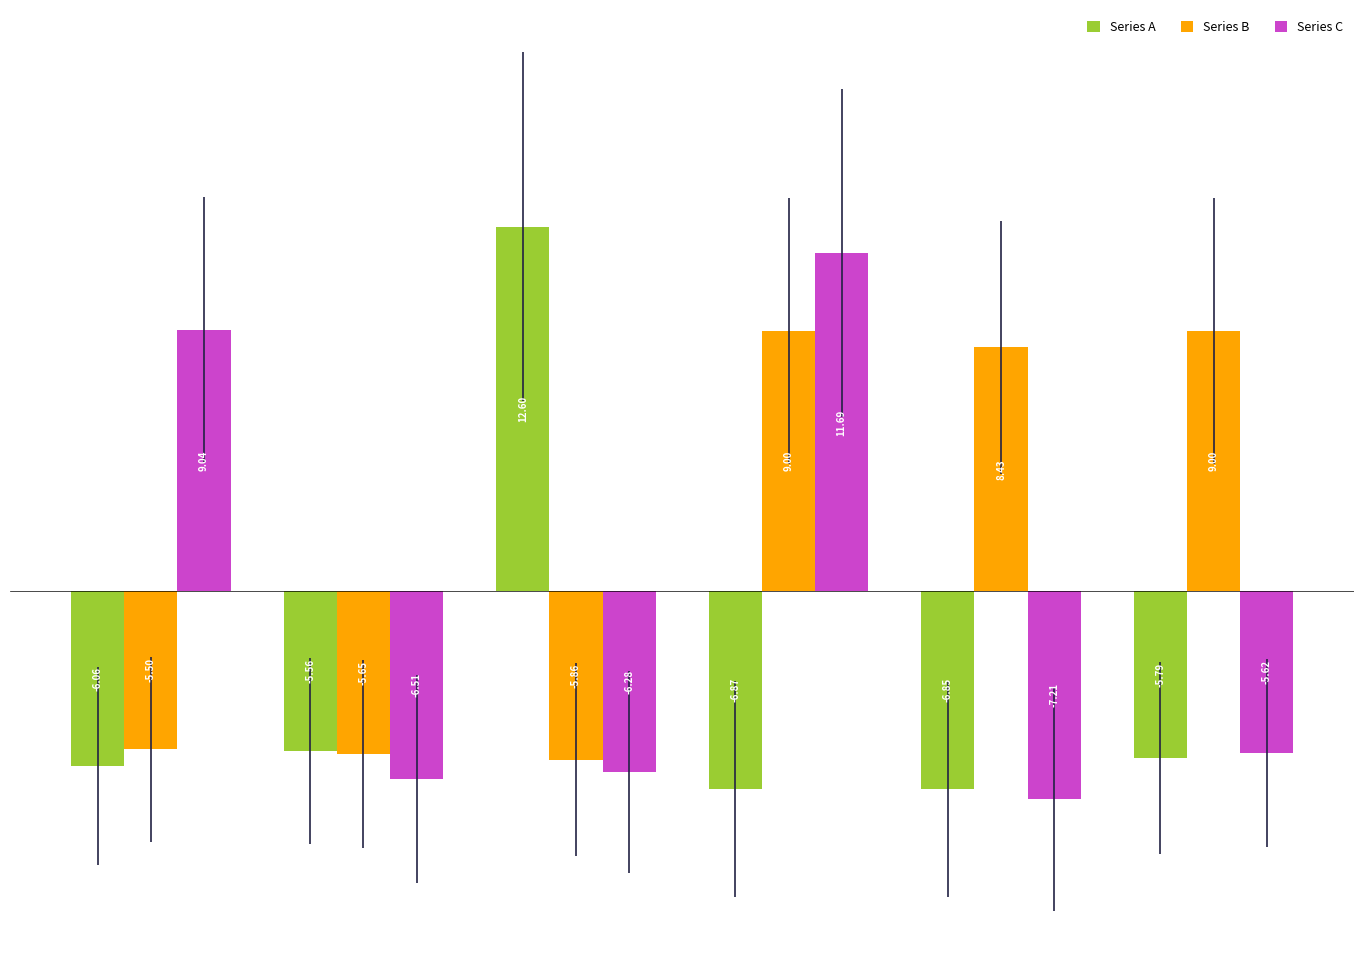

How many data points in Series A are less than -5?

5